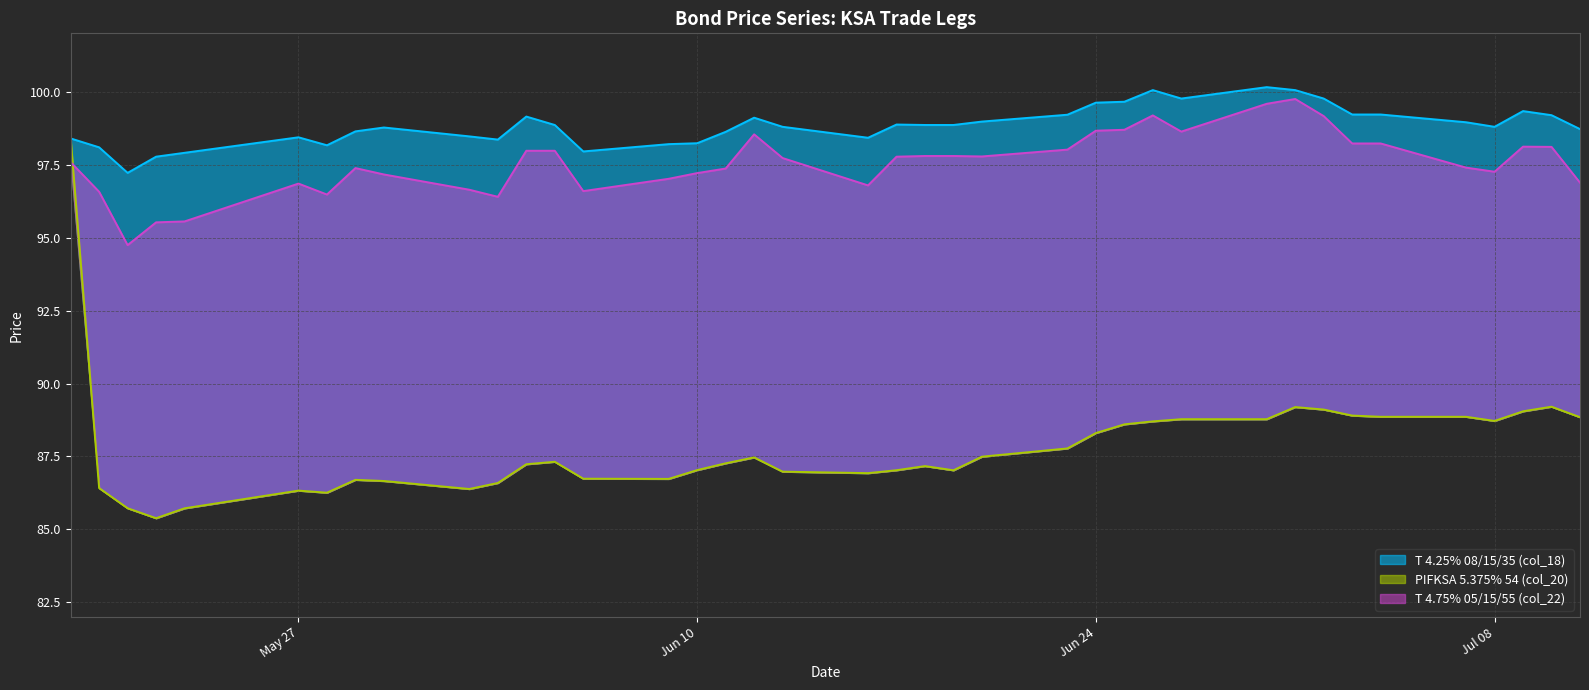

What is the value of the PIFKSA 5.375% 54 (col_20) point at the 26th from the left?

88.3